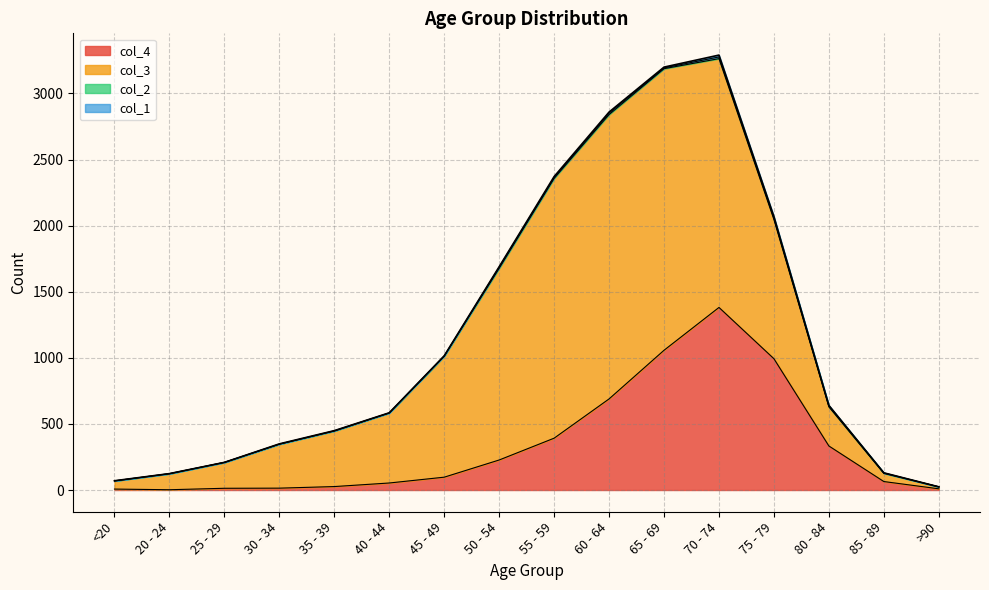

What is the approximate value of col_3 at 70 - 74, to the nearest 100?

1900